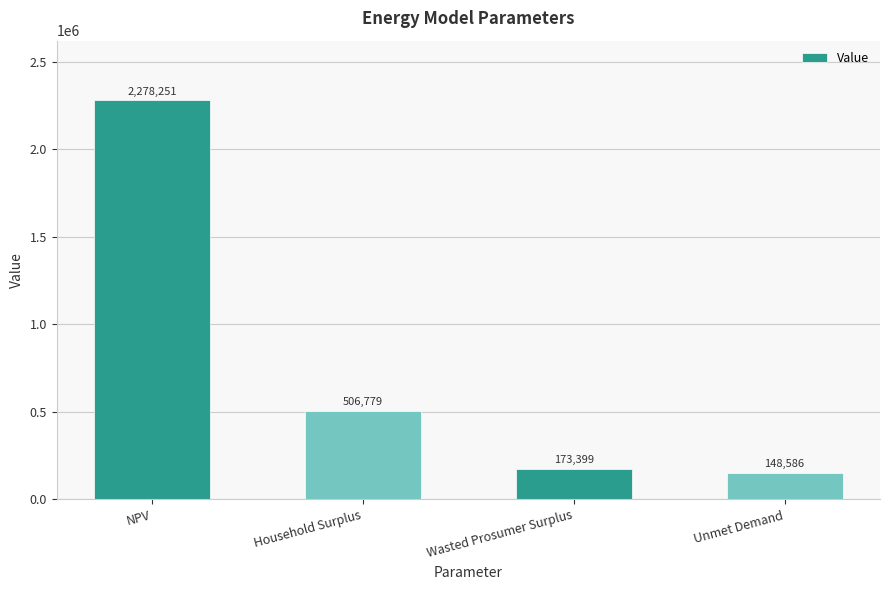

What is the average value?

776753.5